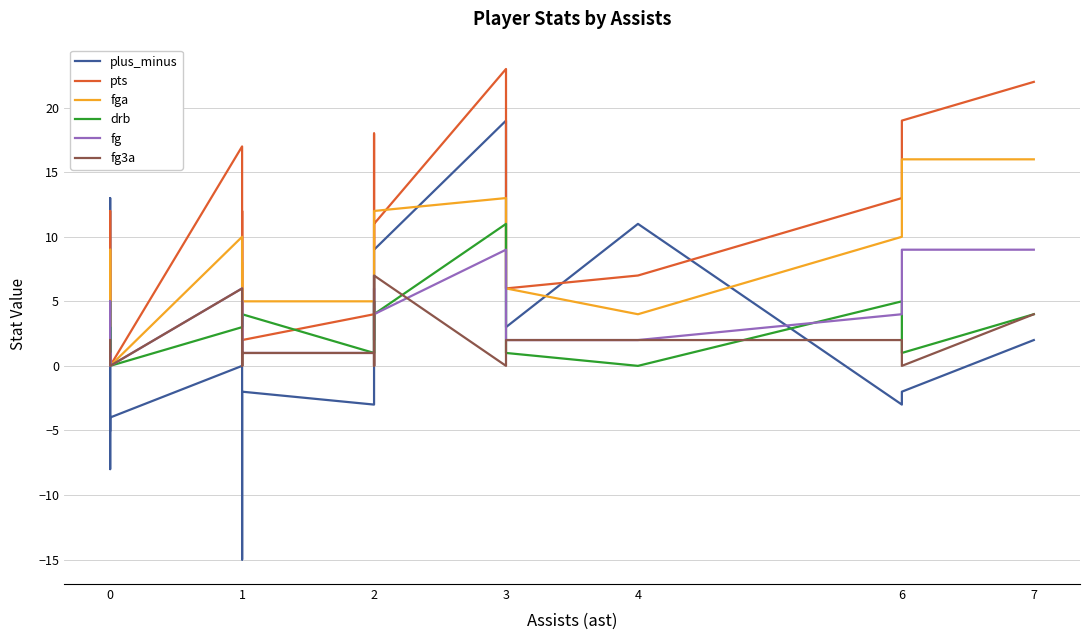

Where do fg and fg3a first cross each other?

0 and 0